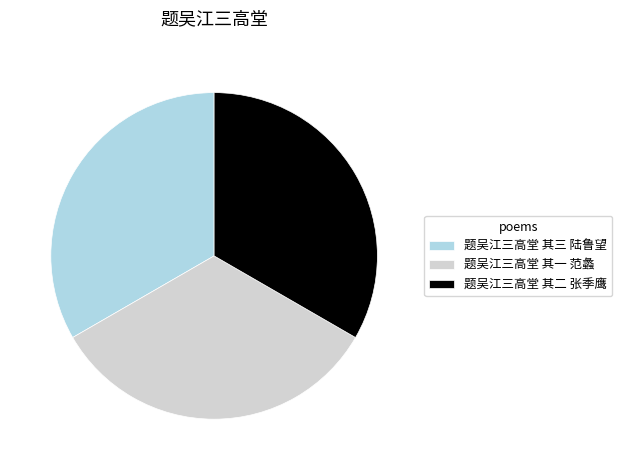

How many slices are in this pie chart?

3